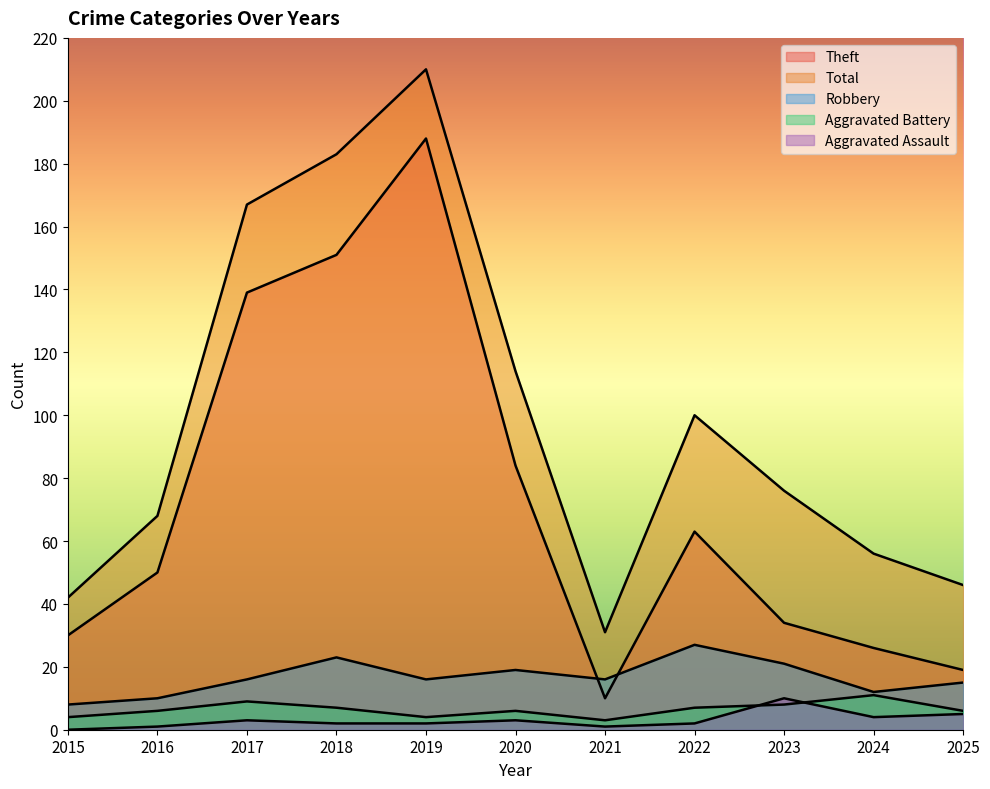

What is the value of the Robbery point at the 8th from the left?

27